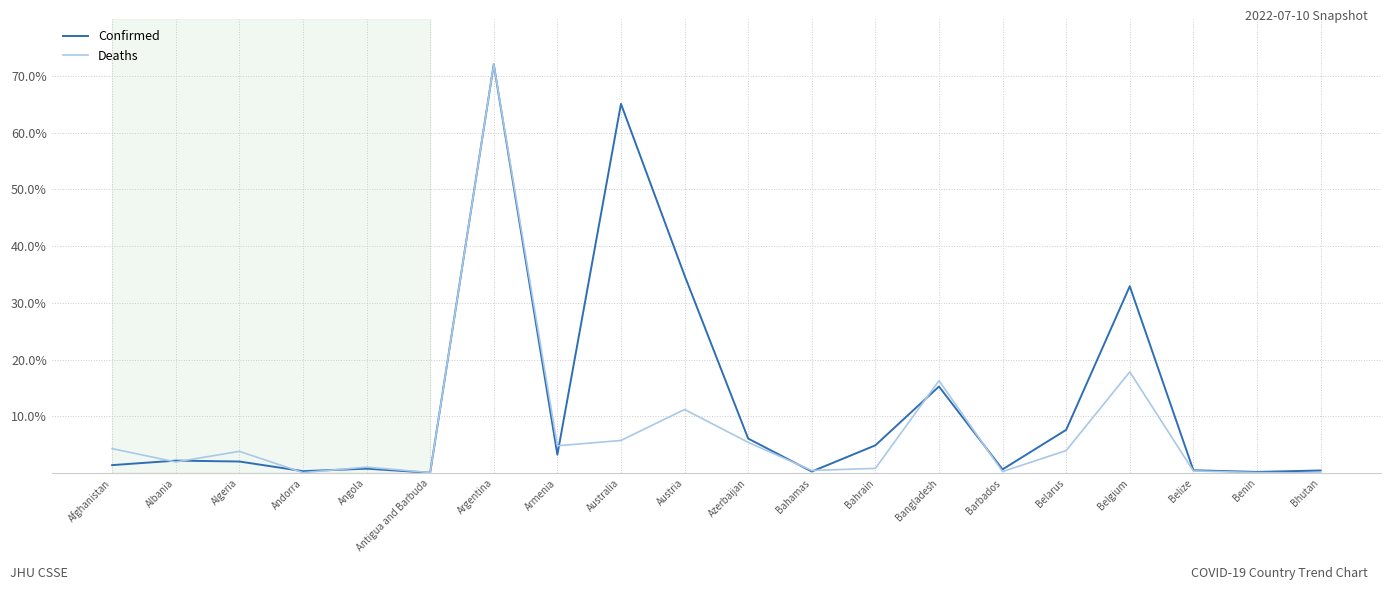

At which label is Confirmed closest to 36?

Austria